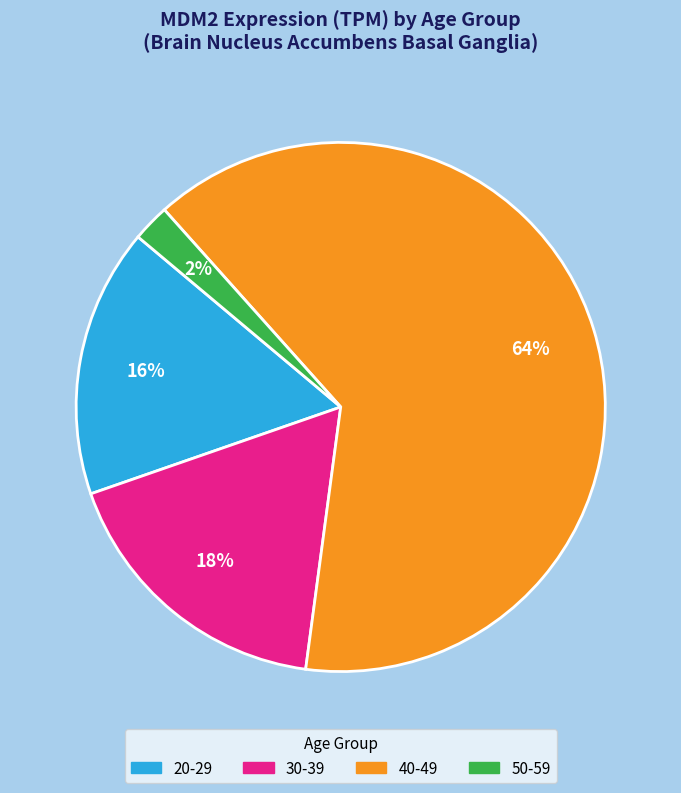

To the nearest percent, what is the average slice percentage?

25%